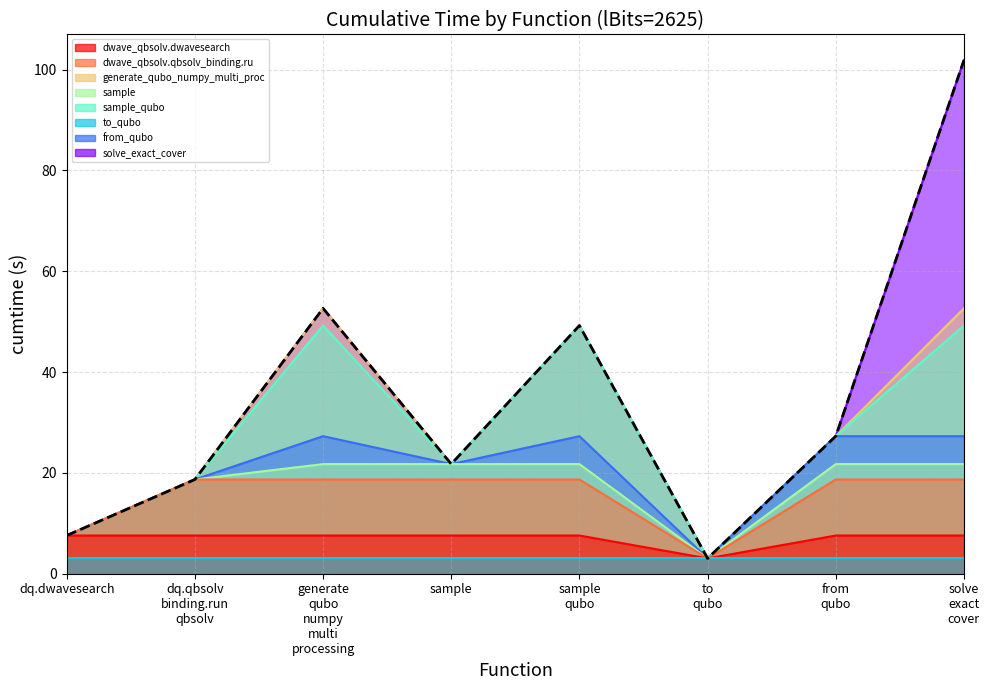

What is the change in value from sample
qubo to from
qubo?

-21.9